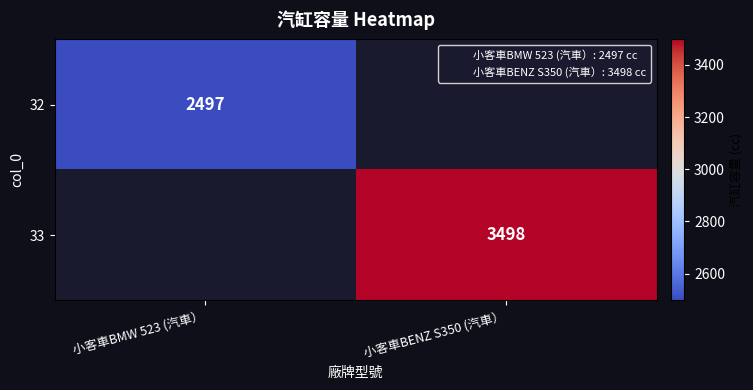

Rank the categories by 33 value from highest to lowest.

小客車BMW 523 (汽車）, 小客車BENZ S350 (汽車）